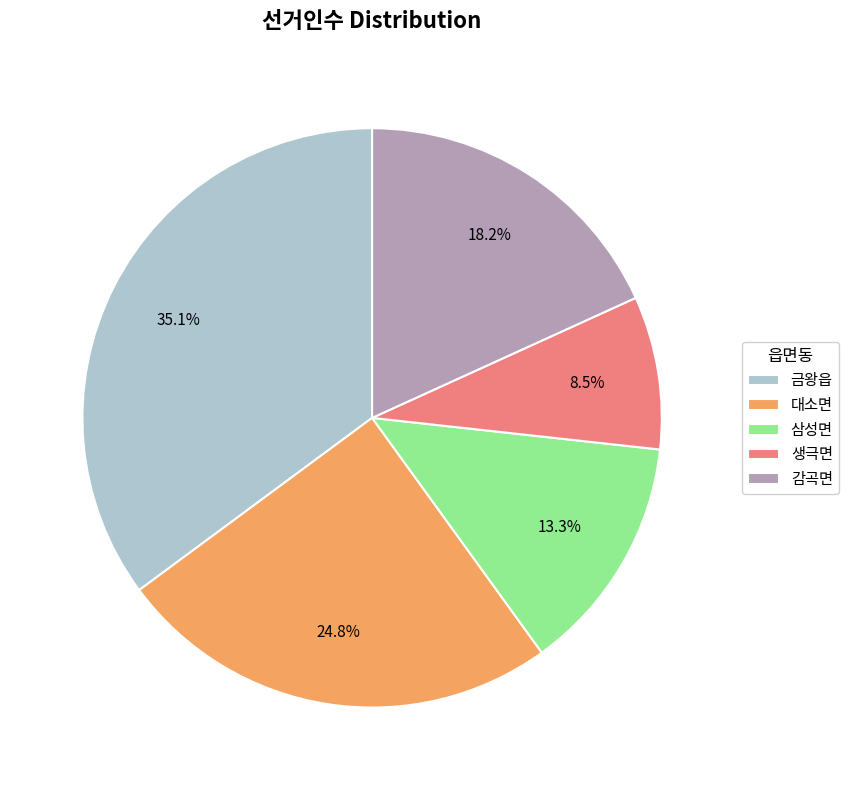

How many slices are in this pie chart?

5